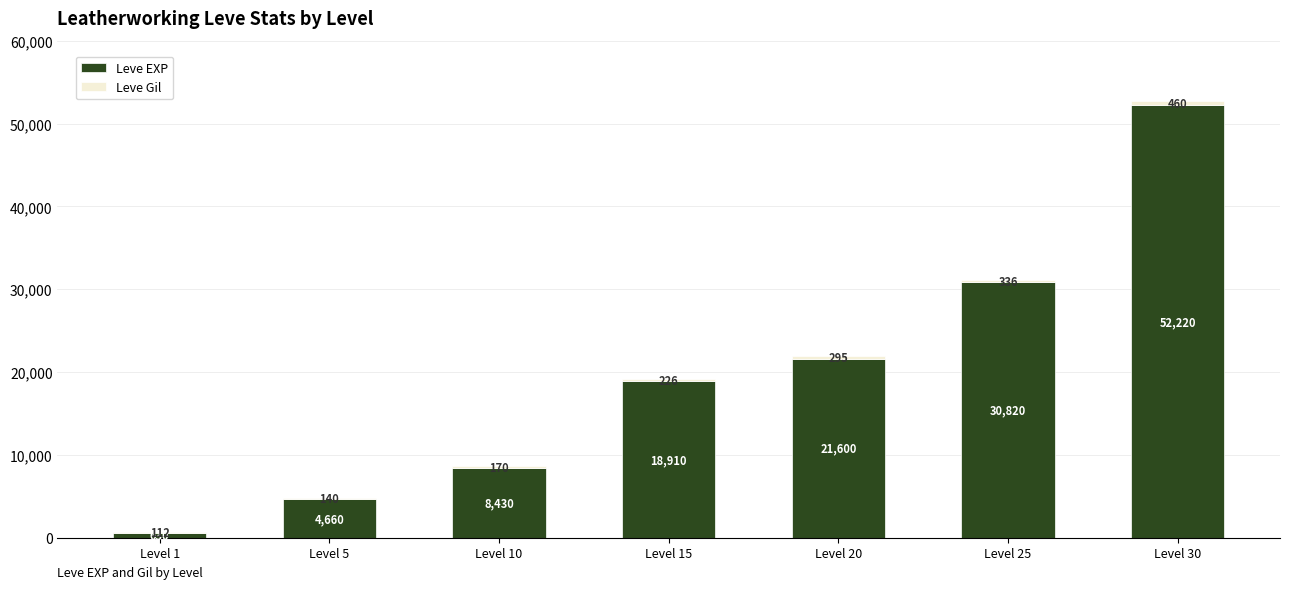

What is the sum of all Leve EXP values?

137270